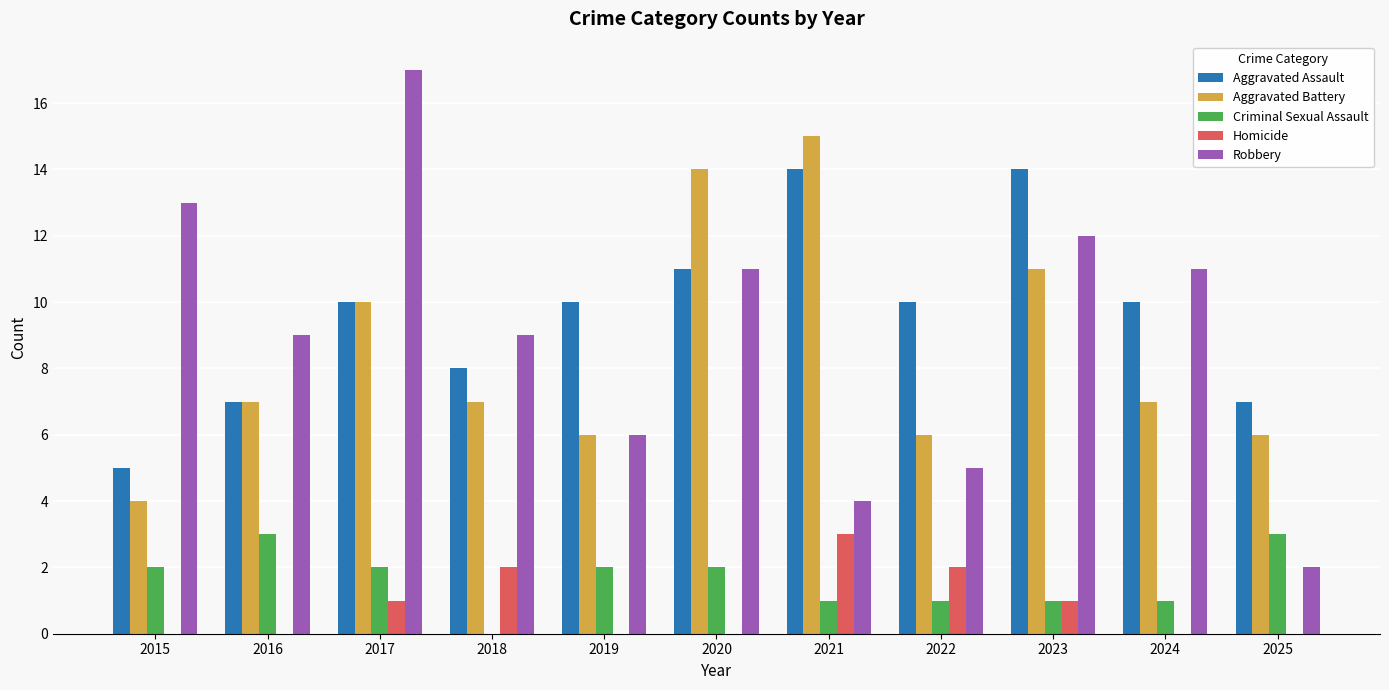

At which category is the sum across all series the highest?

2017